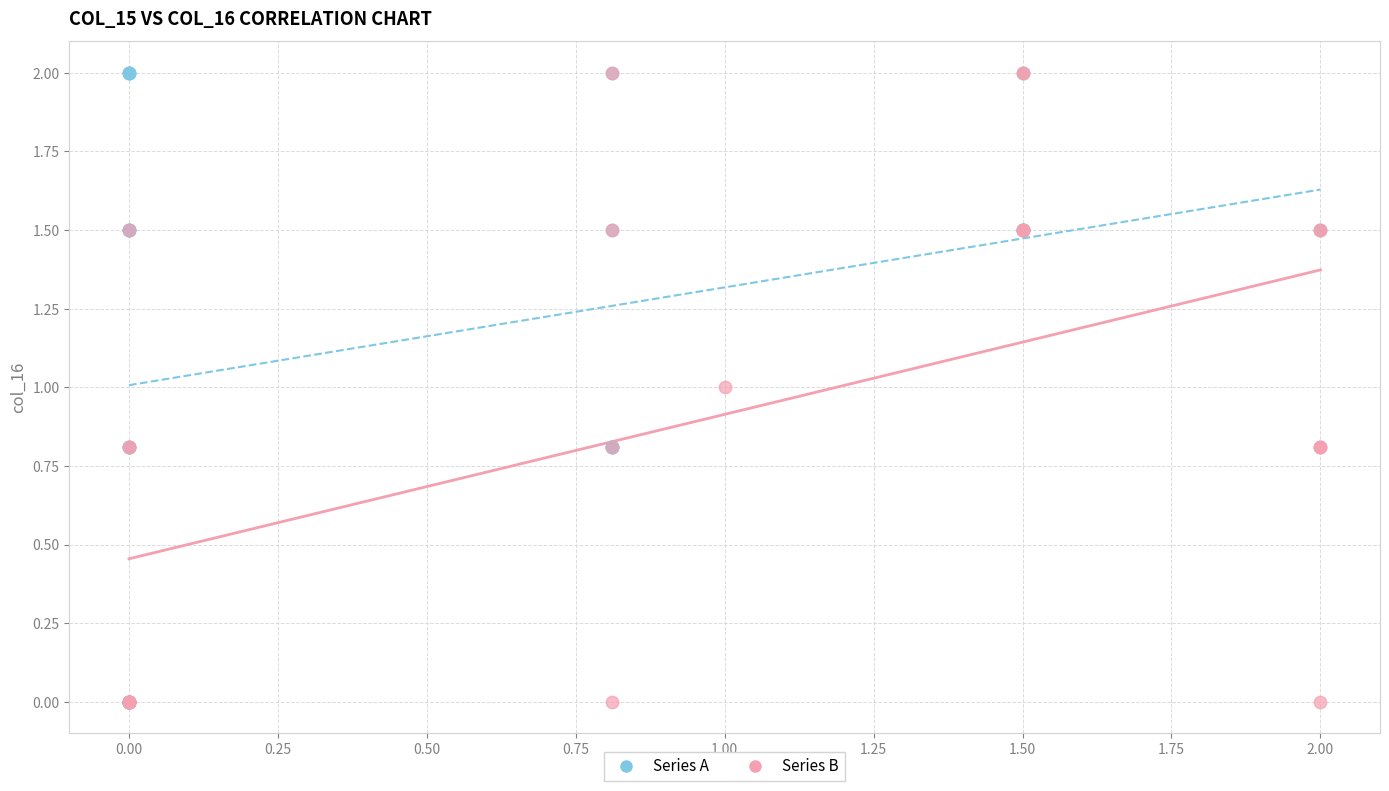

What are all the series names shown in the legend?

Series A, Series B